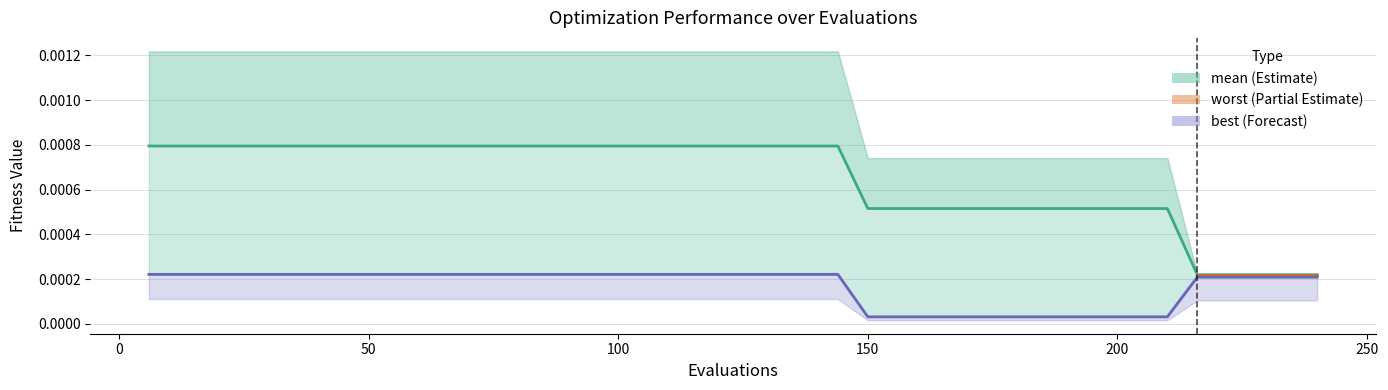

Is it true that mean equals 0.0 at 30?

True